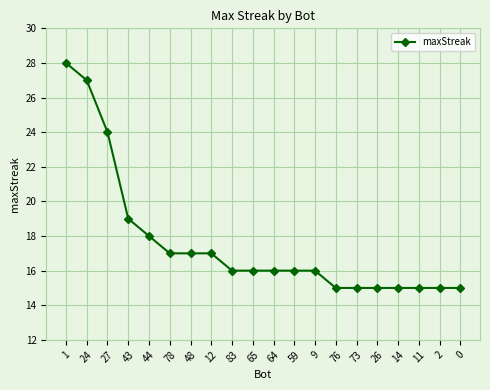

What is the label of the 17th point from the left?

14